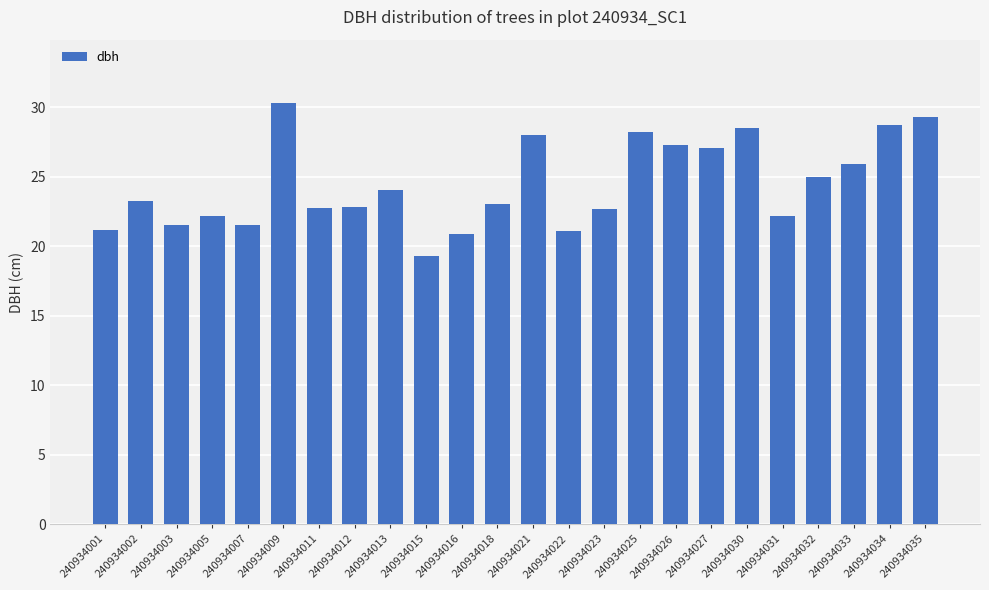

What is the value of the 20th bar from the left?

22.2